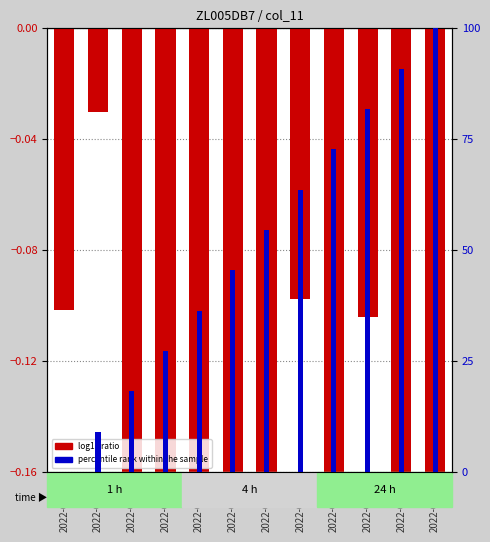

What is the value of the log10 ratio bar at the 3rd from the left?

-0.3